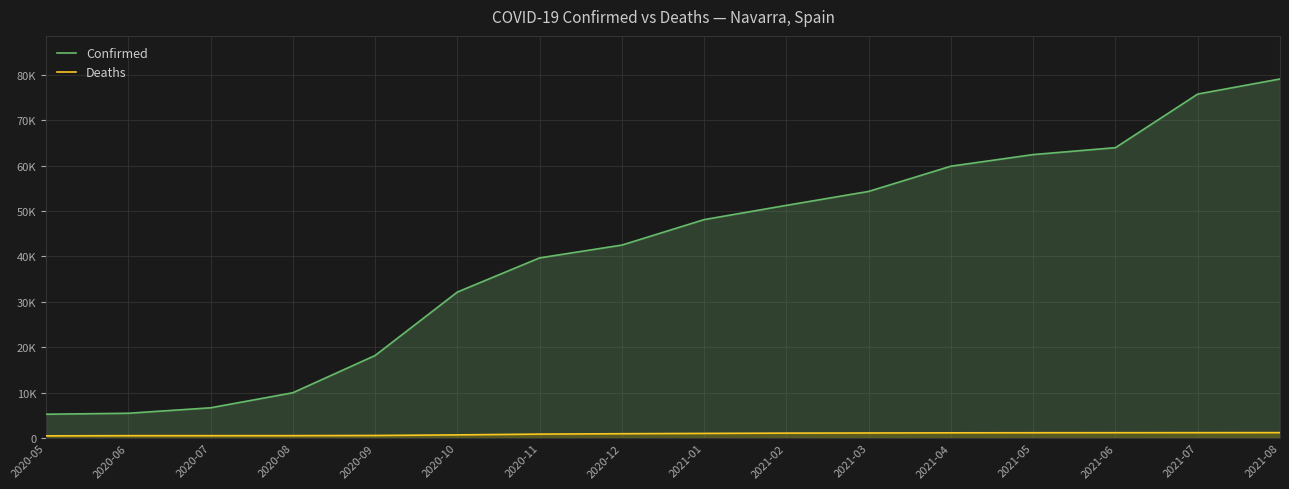

What is the sum of all Deaths values?

14338